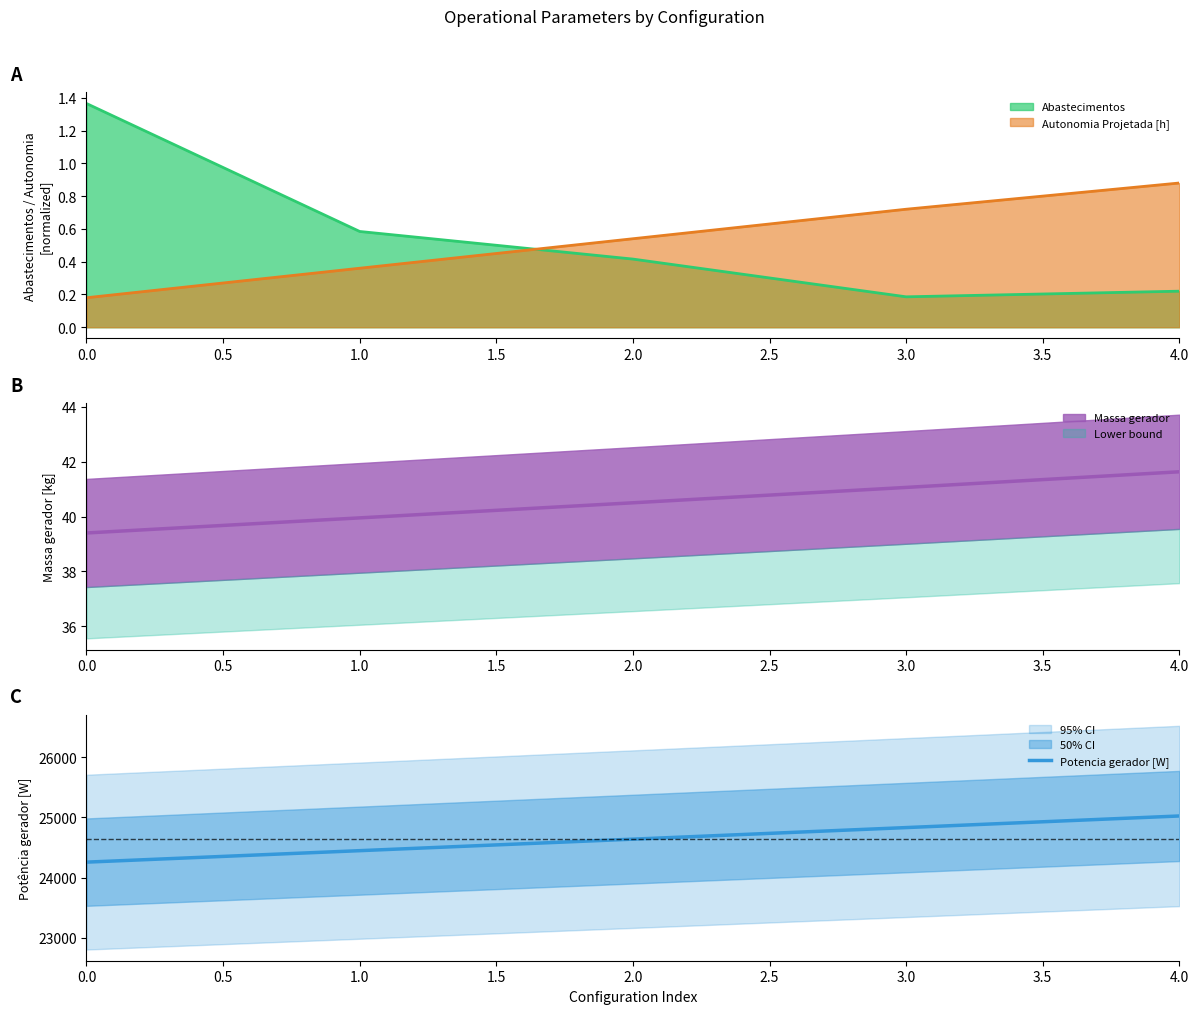

The value of Potencia gerador [W] at 2.0 is 14129.2. True or false?

False